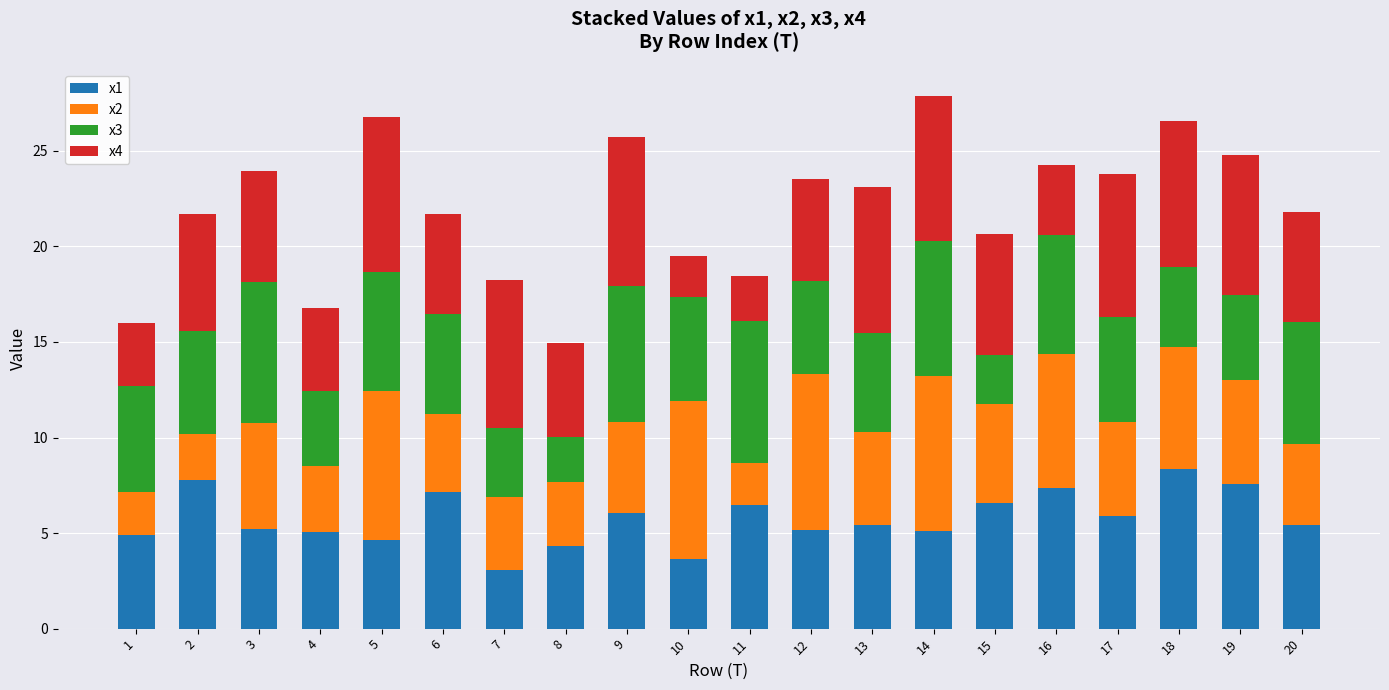

The x1 series shows 6.5 at 11. True or false?

True